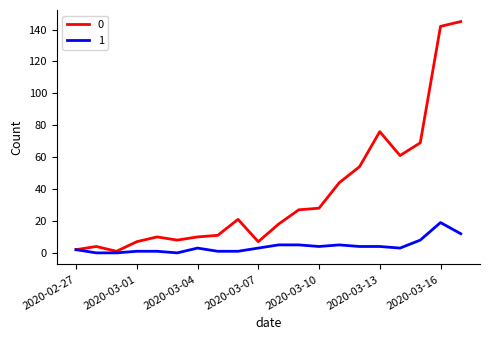

What is the maximum value shown in the chart?

145